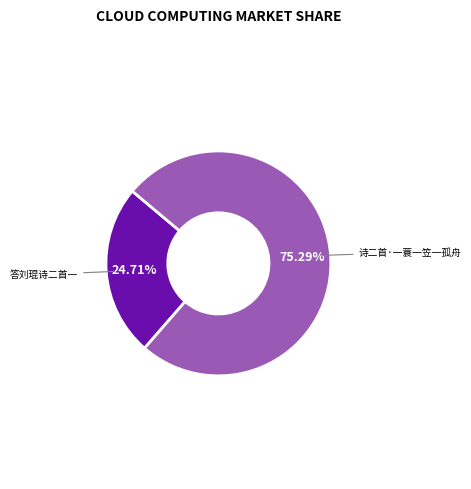

Does any single category account for the majority?

Yes